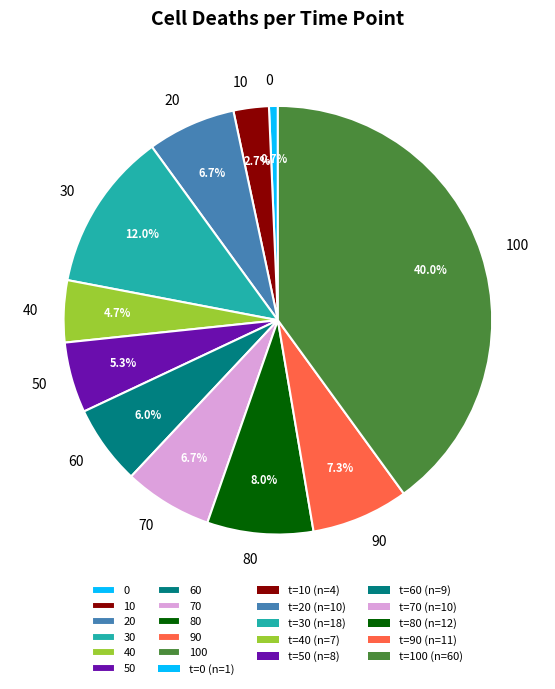

To the nearest percent, what is the difference between the 50 and 10 slice percentages?

3%